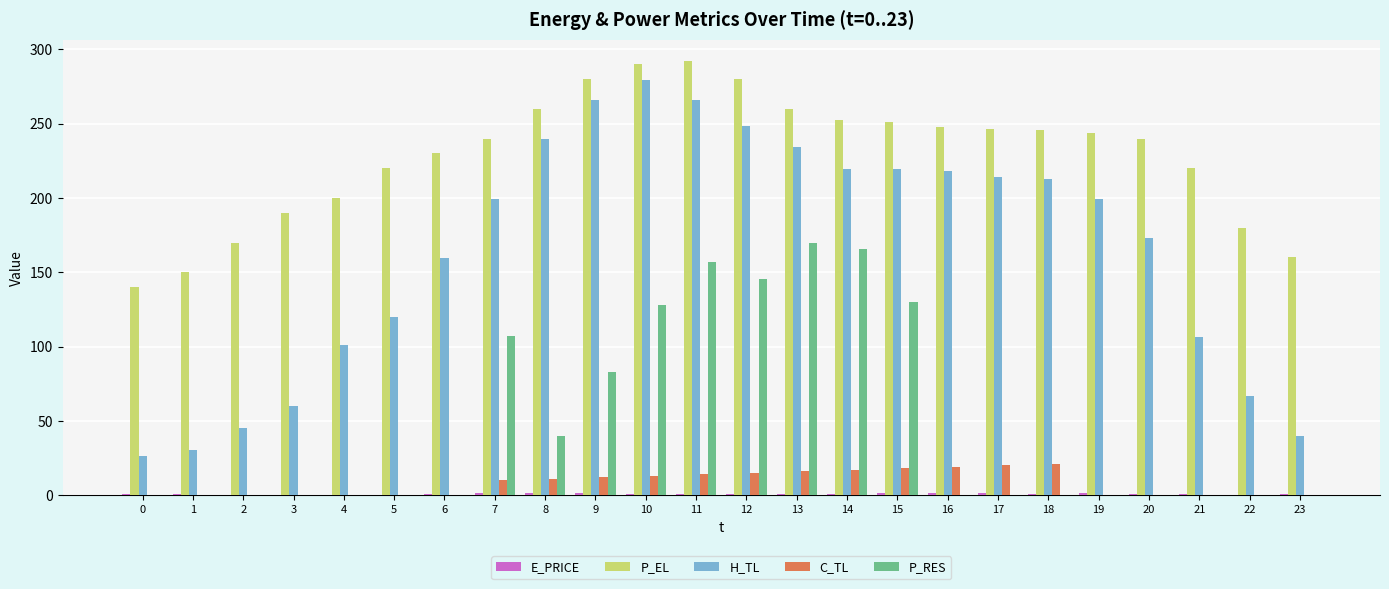

What is the sum of the C_TL values at 7 and 9?

22.0